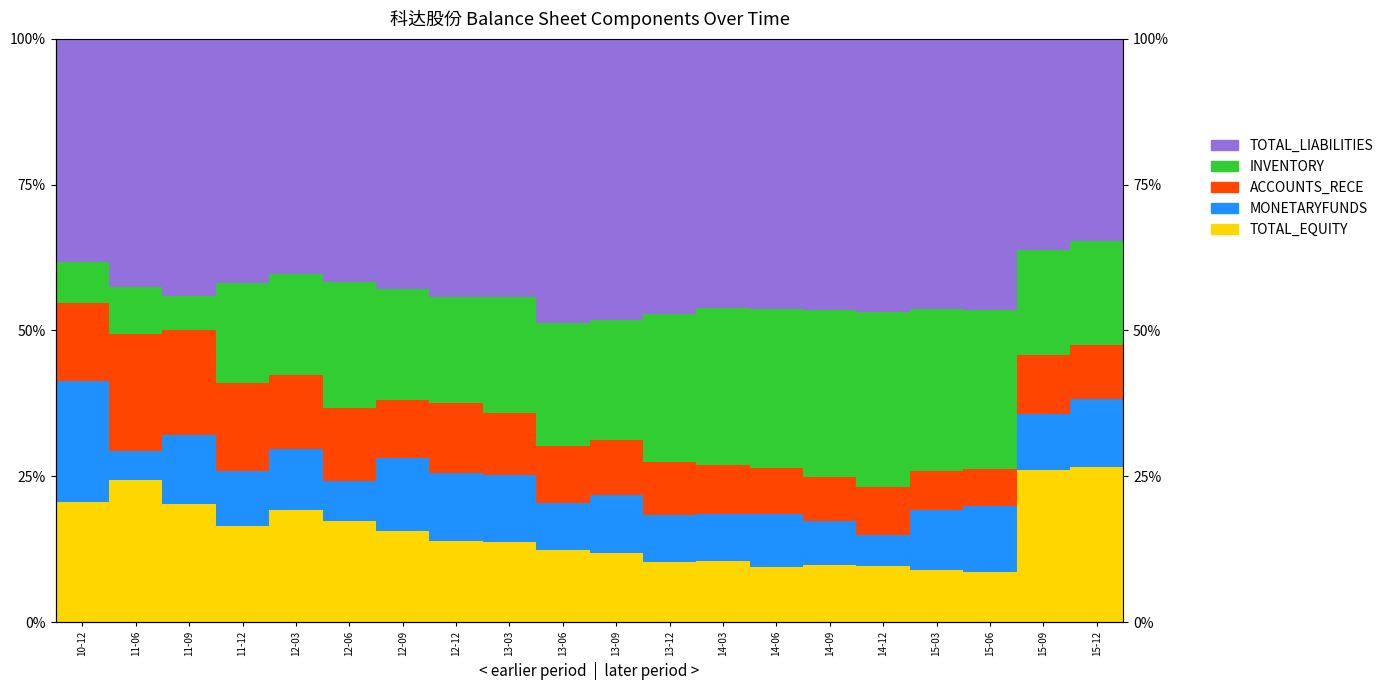

Reading left to right, transcribe all the data shown in this chart.

TOTAL_EQUITY: 10-12=20.5	11-06=24.4	11-09=20.2	11-12=16.4	12-03=19.1	12-06=17.4	12-09=15.6	12-12=13.9	13-03=13.7	13-06=12.4	13-09=11.9	13-12=10.3	14-03=10.5	14-06=9.5	14-09=9.9	14-12=9.6	15-03=8.9	15-06=8.6	15-09=26.0	15-12=26.7
MONETARYFUNDS: 10-12=20.7	11-06=4.8	11-09=11.8	11-12=9.4	12-03=10.5	12-06=6.8	12-09=12.4	12-12=11.7	13-03=11.5	13-06=8.0	13-09=10.0	13-12=8.1	14-03=8.1	14-06=9.1	14-09=7.5	14-12=5.3	15-03=10.3	15-06=11.4	15-09=9.7	15-12=11.5
ACCOUNTS_RECE: 10-12=13.4	11-06=20.2	11-09=18.1	11-12=15.1	12-03=12.7	12-06=12.5	12-09=10.1	12-12=11.9	13-03=10.5	13-06=9.7	13-09=9.4	13-12=9.1	14-03=8.4	14-06=7.8	14-09=7.5	14-12=8.3	15-03=6.7	15-06=6.3	15-09=10.1	15-12=9.4
INVENTORY: 10-12=7.1	11-06=8.0	11-09=5.8	11-12=17.2	12-03=17.4	12-06=21.6	12-09=19.0	12-12=18.3	13-03=19.9	13-06=21.1	13-09=20.5	13-12=25.5	14-03=26.9	14-06=27.3	14-09=28.7	14-12=30.0	15-03=27.9	15-06=27.3	15-09=18.1	15-12=17.8
TOTAL_LIABILITIES: 10-12=38.2	11-06=42.5	11-09=44.1	11-12=41.8	12-03=40.3	12-06=41.7	12-09=42.9	12-12=44.2	13-03=44.3	13-06=48.7	13-09=48.3	13-12=47.1	14-03=46.2	14-06=46.3	14-09=46.5	14-12=46.8	15-03=46.3	15-06=46.4	15-09=36.2	15-12=34.6